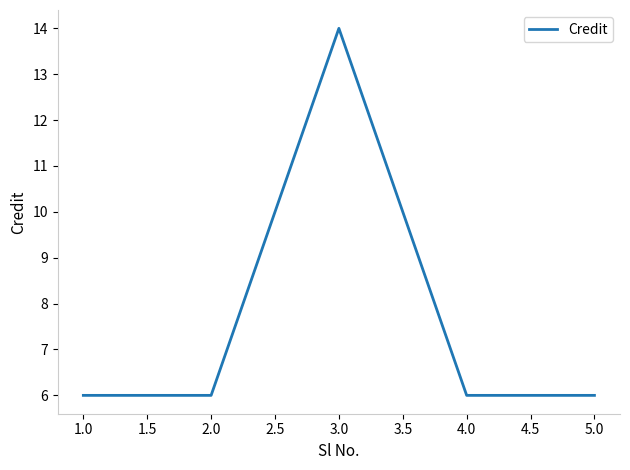

What position from the right is 3.0?

3